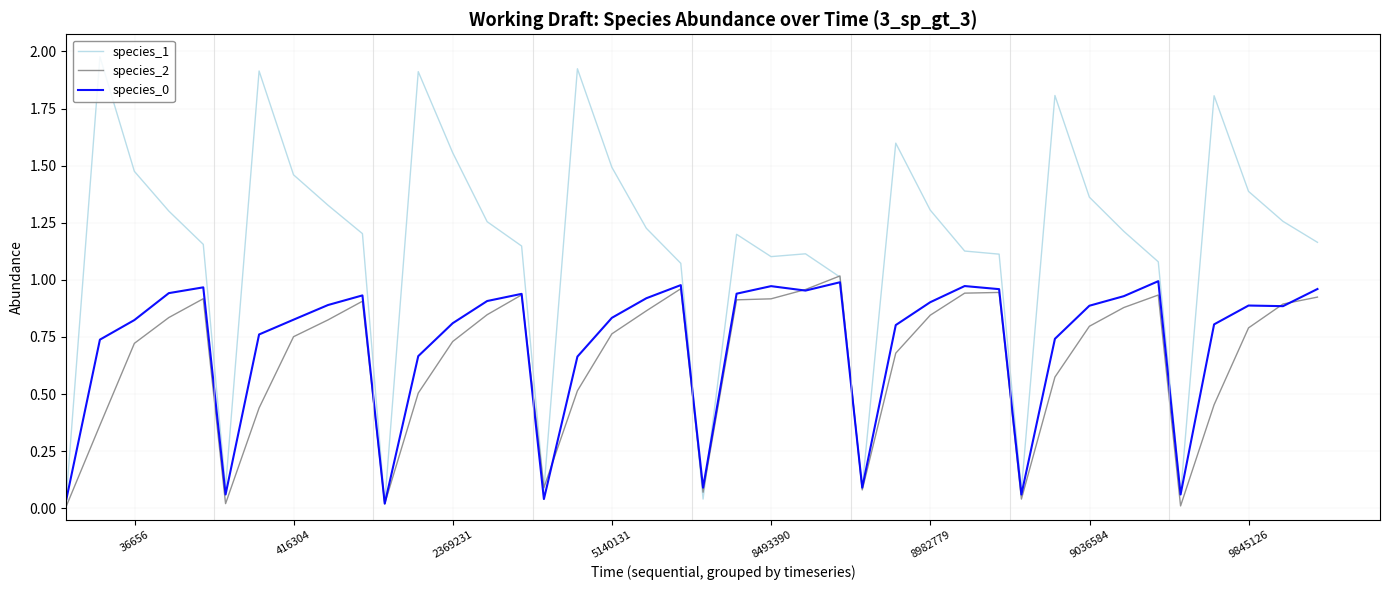

Which series has the largest total across all categories?

species_1